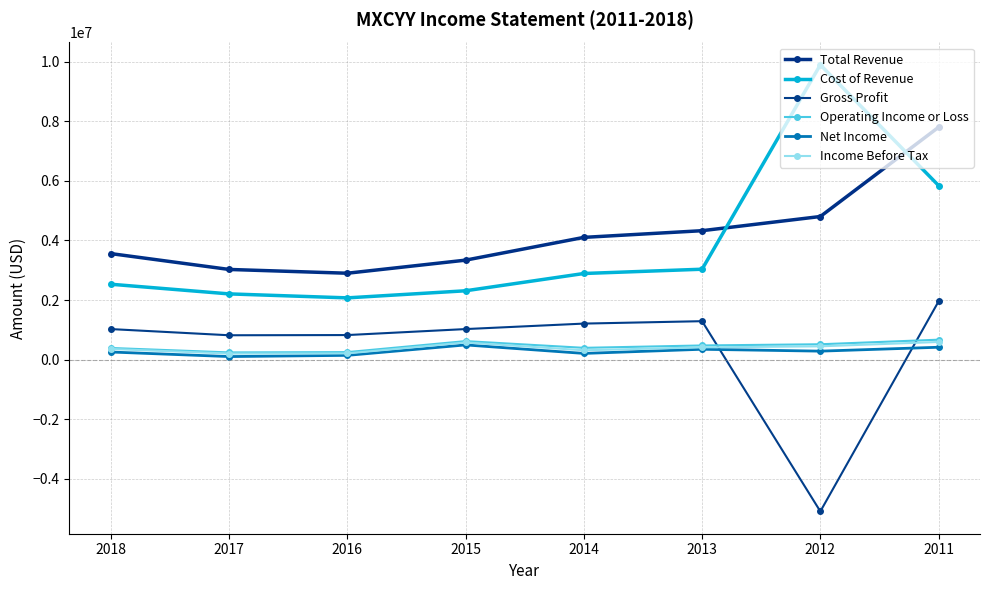

Where is the first local minimum for Total Revenue?

2016